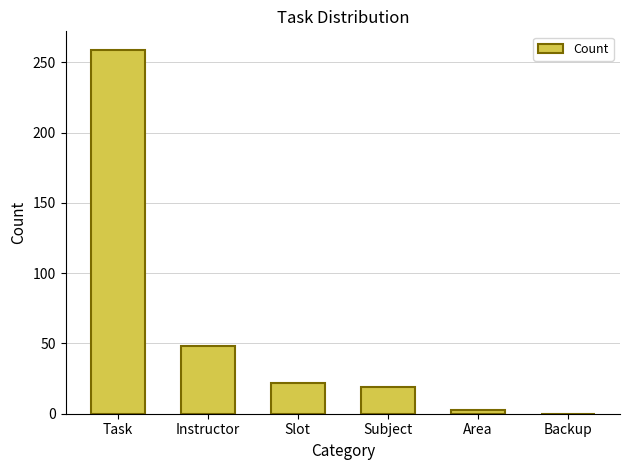

The chart shows a value of 6 at Slot. True or false?

False